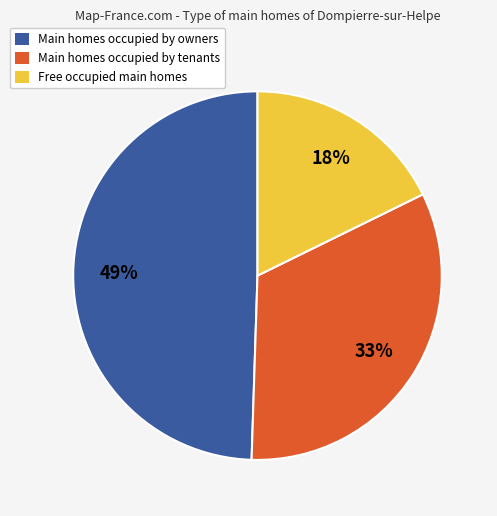

How many segments does this pie chart have?

3